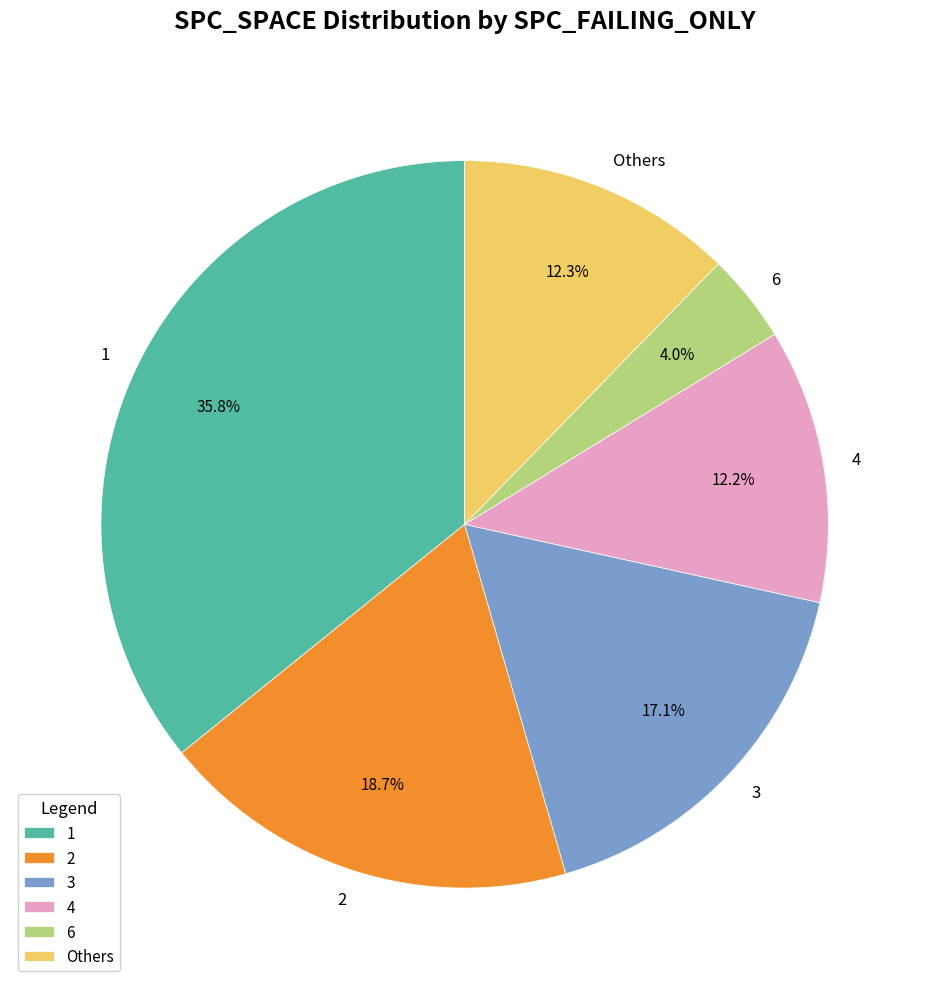

What is the ratio of the value at 2 to the value at Others?

1.5